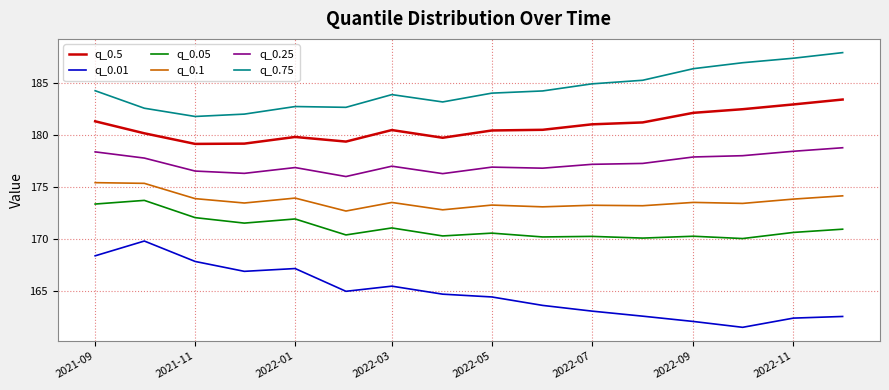

What is the minimum value for q_0.75?

181.8